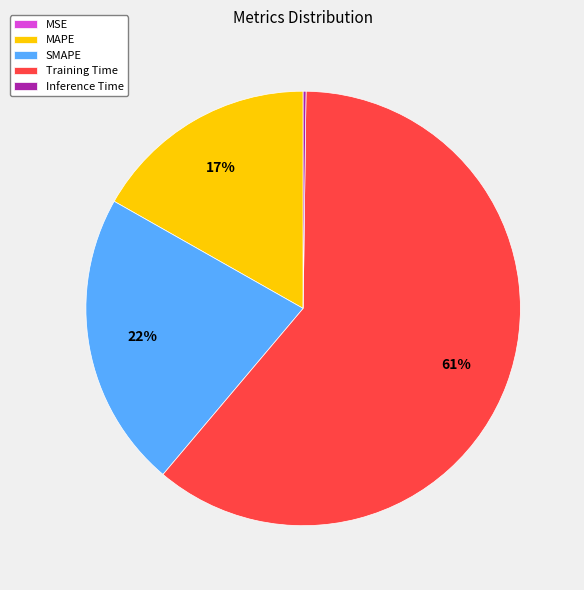

True or false: Training Time accounts for 61% of the total.

True